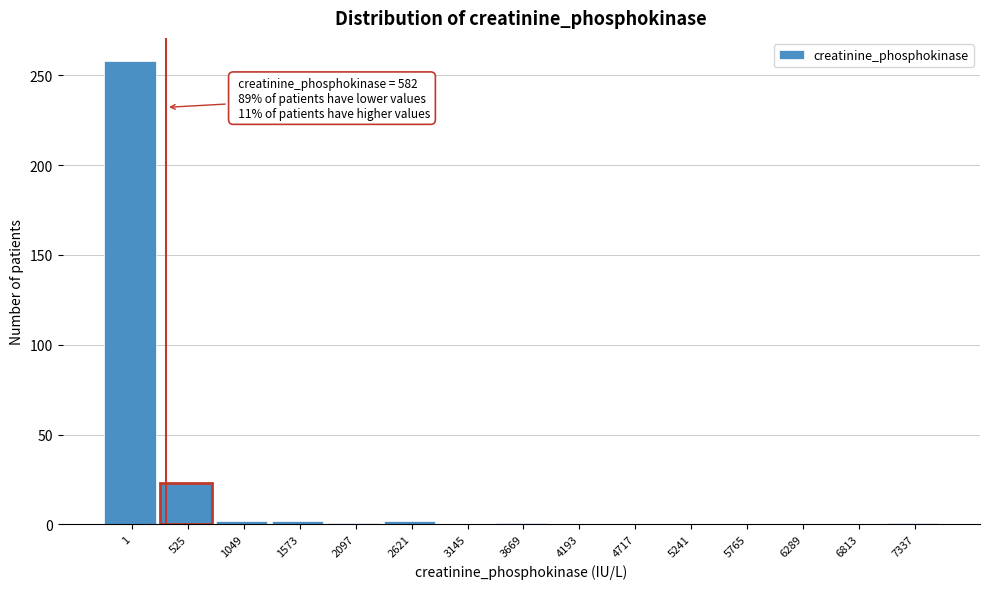

What is the greatest value displayed?

258